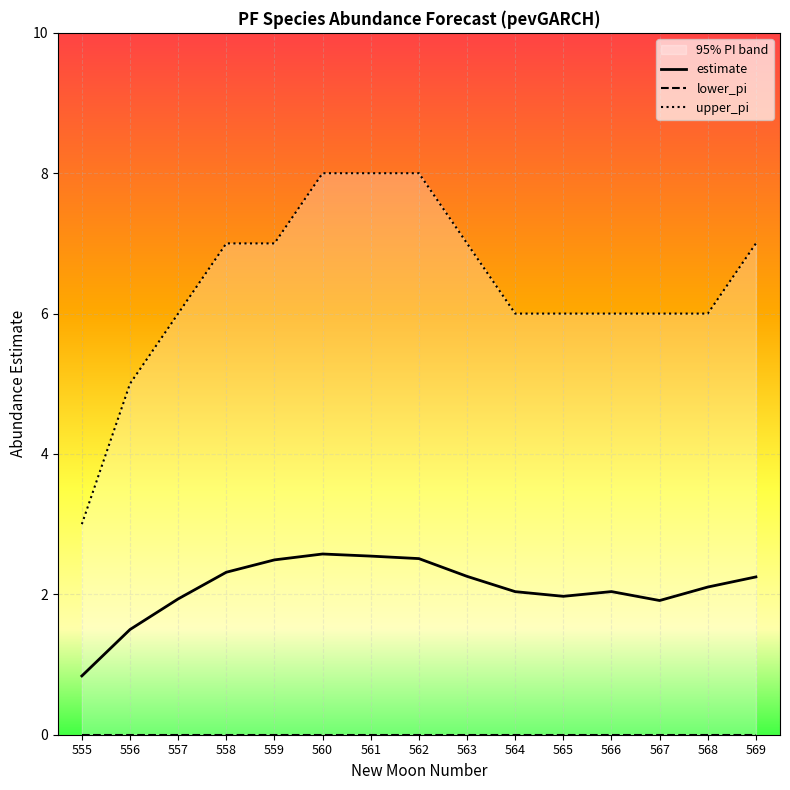

At which category does estimate reach its first local valley?

565